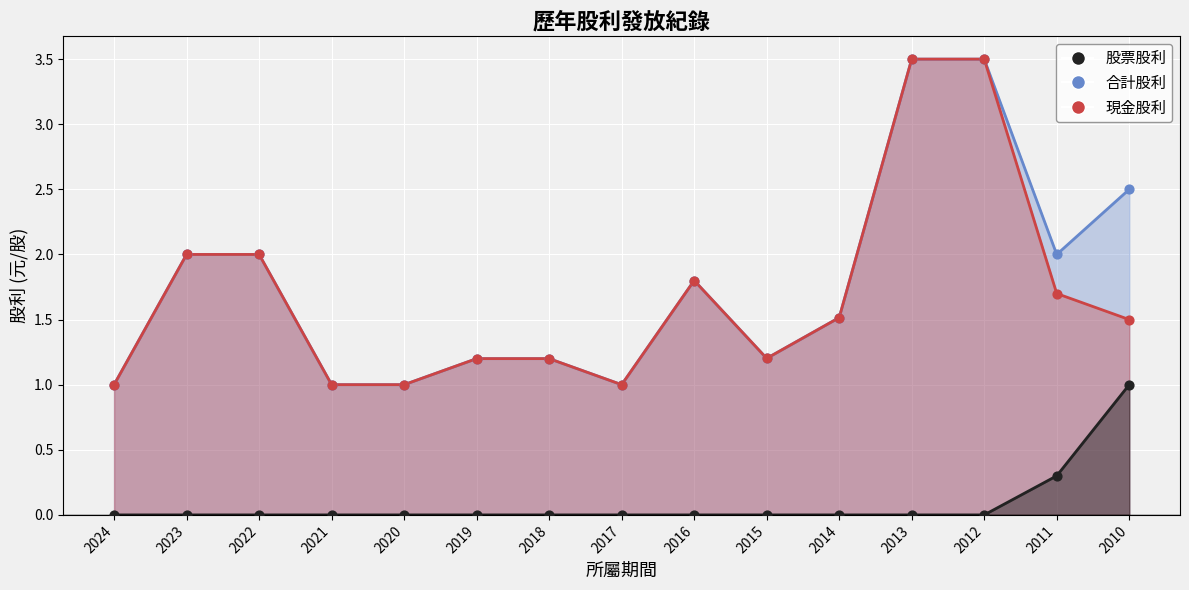

Which series has the largest total across all categories?

合計股利 點